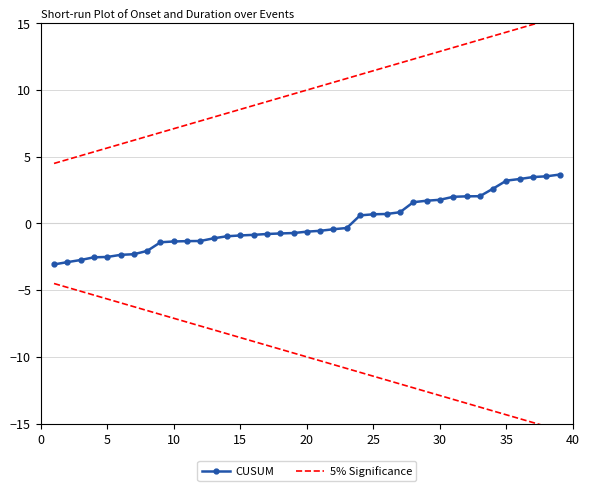

True or false: 5% Significance and CUSUM intersect in this chart.

False